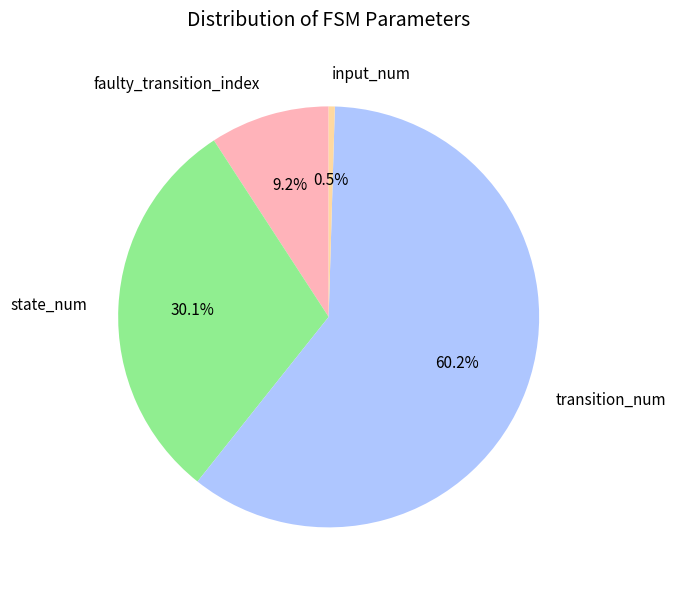

To the nearest percent, what percentage of the pie is transition_num?

60%